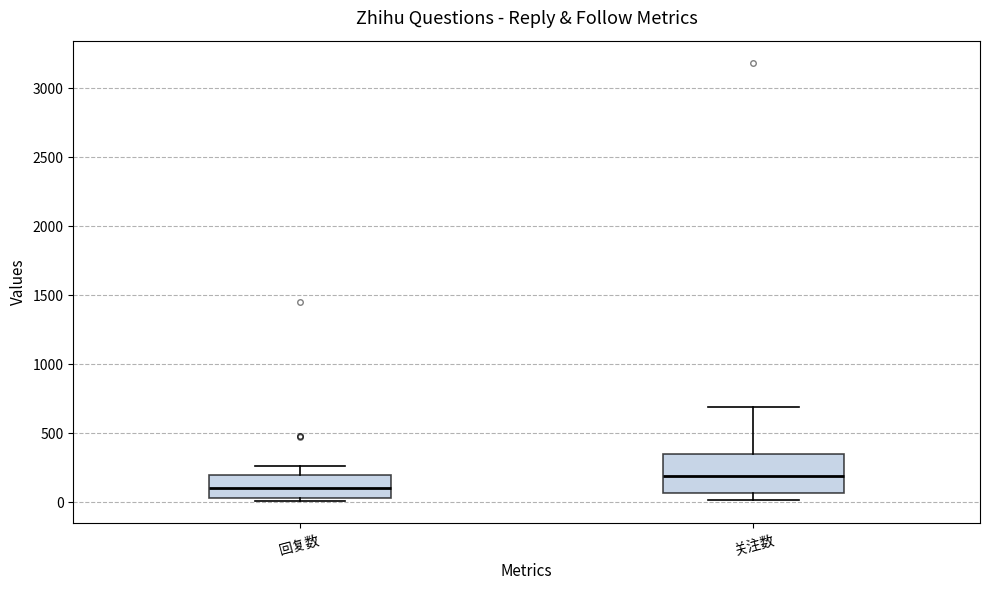

Reading left to right, transcribe this box plot: for each box, give where its median line is, the range the box spans, and where its two whiskers end, as read against the y-axis. The values are not printed on the chart, so give them approximately, as read against the axis.

回复数: median 100, box 50 to 200, whiskers 0 to 250
关注数: median 200, box 50 to 350, whiskers 0 to 700